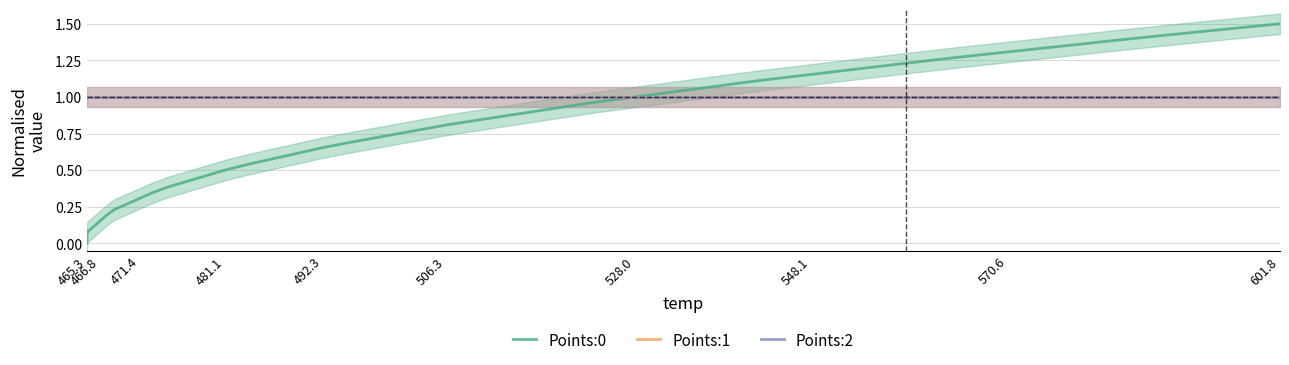

How many categories are shown in the chart?

40